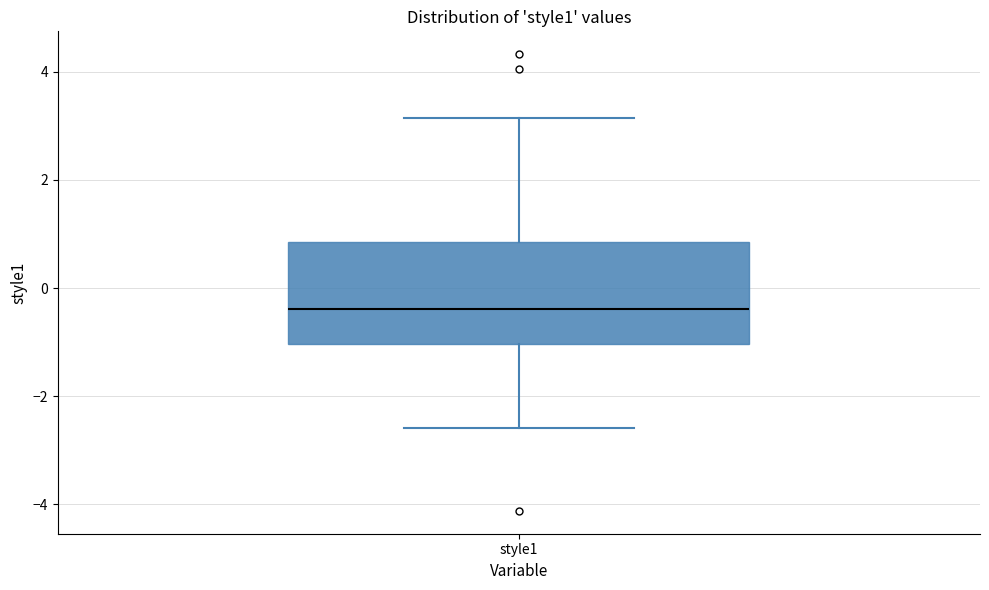

Transcribe this box plot: give where the median line is, the range the box spans, and where the two whiskers end, as read against the y-axis. The values are not printed on the chart, so give them approximately, as read against the axis.

median -0.4, box -1.0 to 0.8, whiskers -2.6 to 3.2